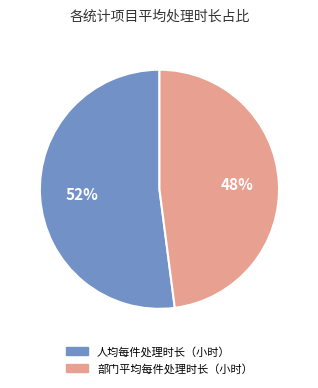

Which slice is the largest?

人均每件处理时长（小时）